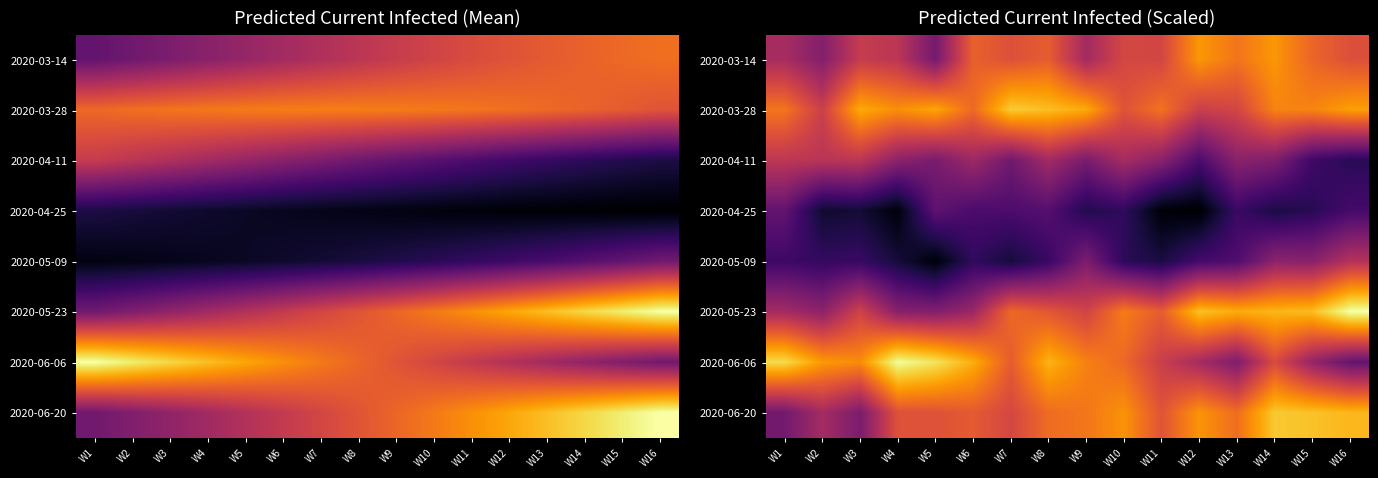

List the series in order of their peak value, lowest first.

2020-04-25, 2020-05-09, 2020-04-11, 2020-03-14, 2020-06-20, 2020-03-28, 2020-06-06, 2020-05-23